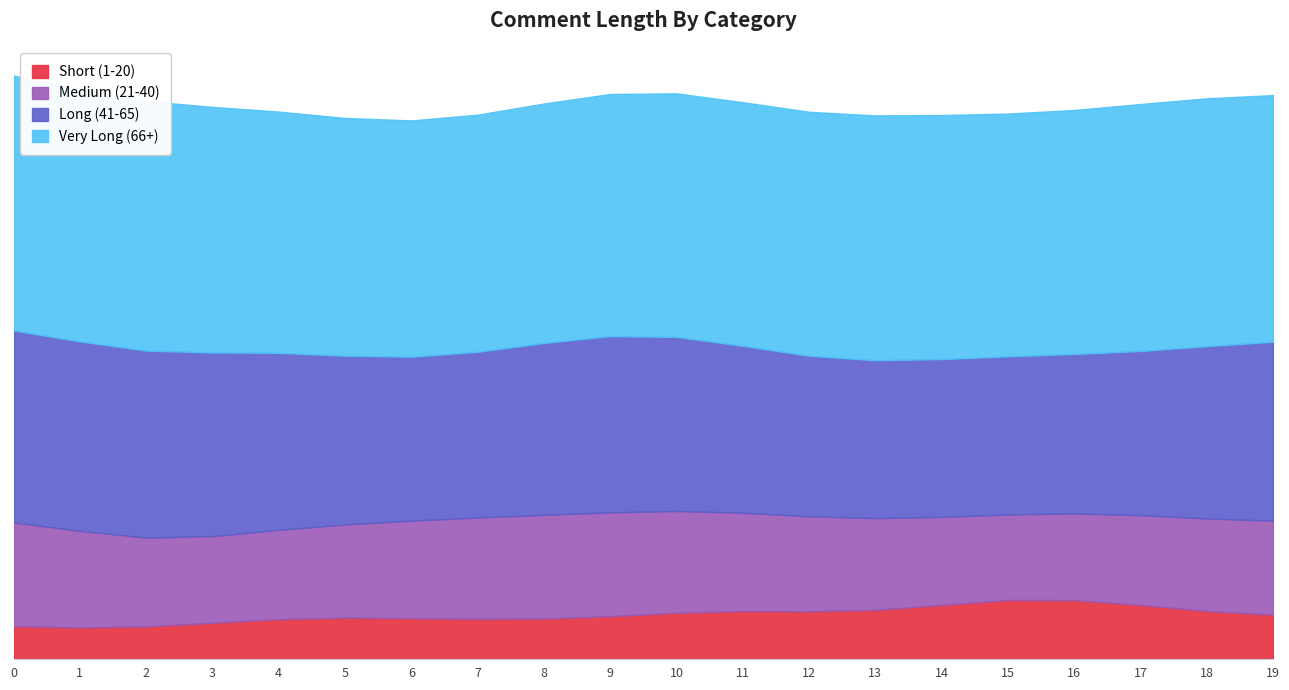

What are all the series names shown in the legend?

Short (1-20), Medium (21-40), Long (41-65), Very Long (66+)